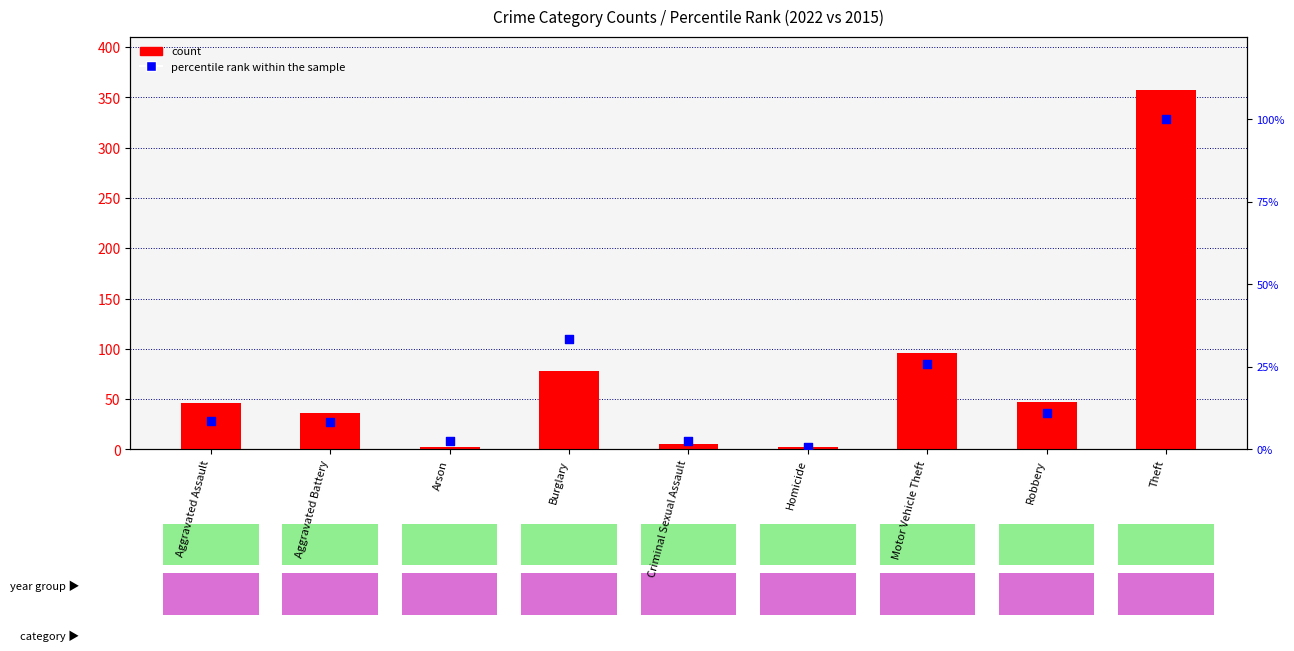

What is the total value across all series at Criminal Sexual Assault?

7.4